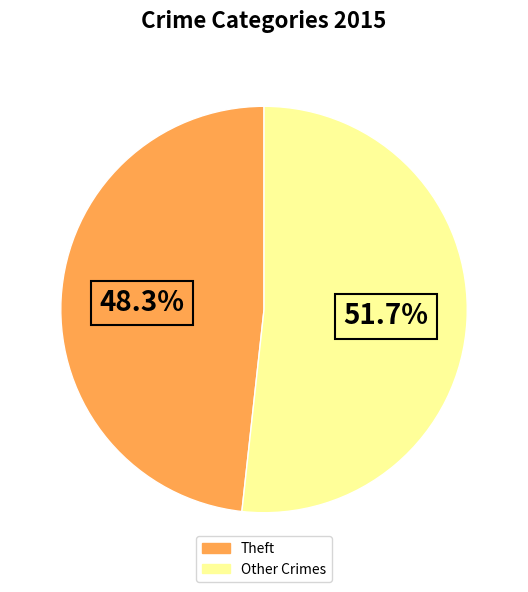

Is there a majority slice in this chart?

Yes